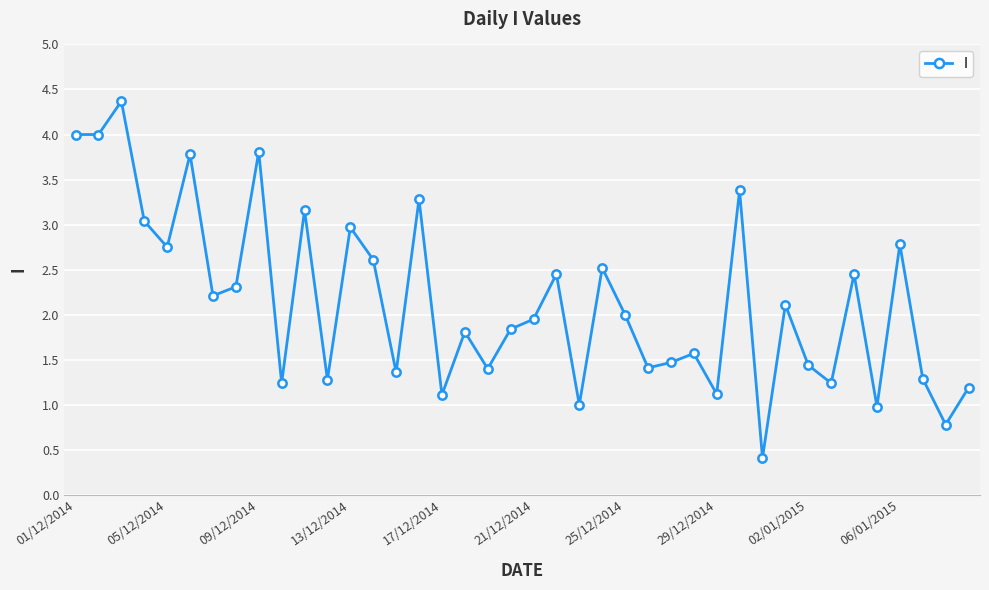

How many data points are less than 2?

20